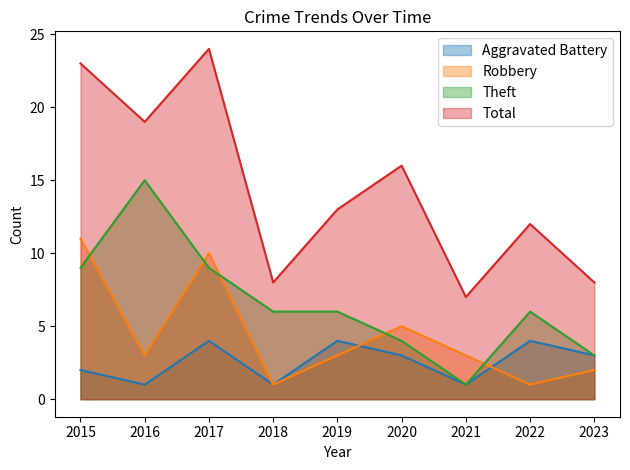

What is the difference between the Theft values at 2018 and 2016?

9